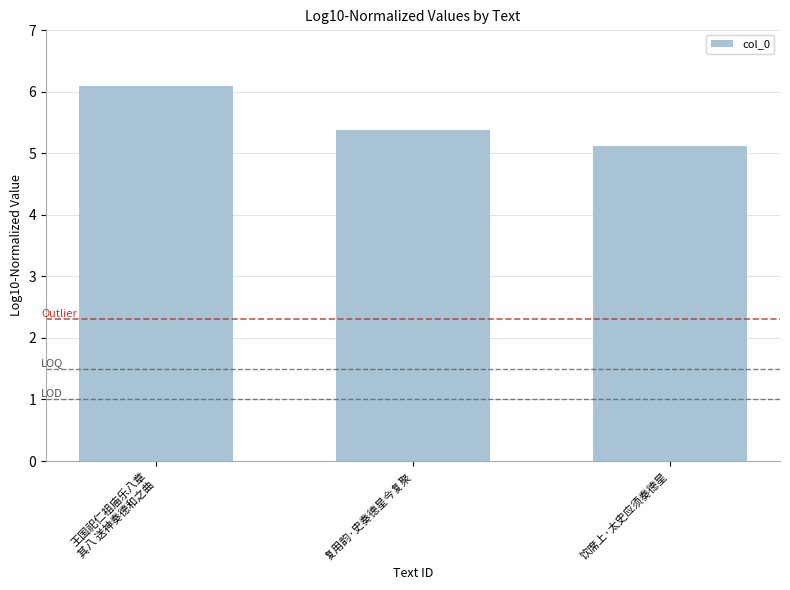

What is the change in value from 王国祀仁祖庙乐八章
其八 送神奏德和之曲 to 复用韵·史奏德星今复聚?

-0.7